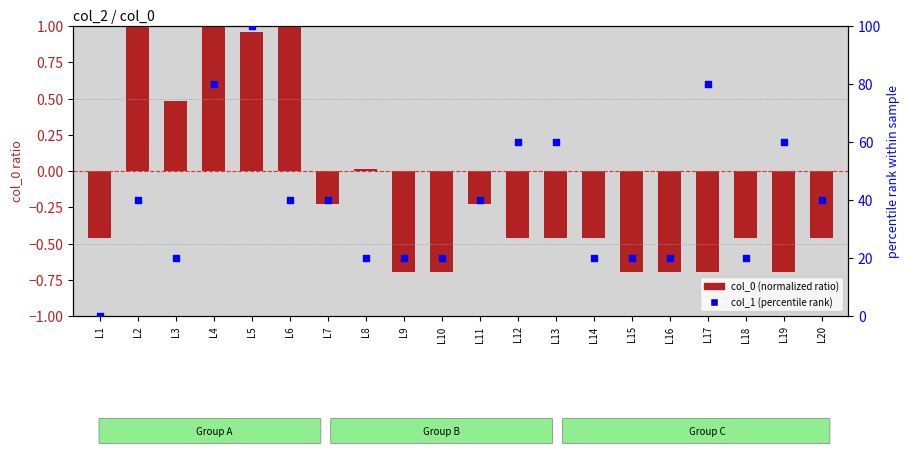

At how many categories does at least one series exceed 5?

19